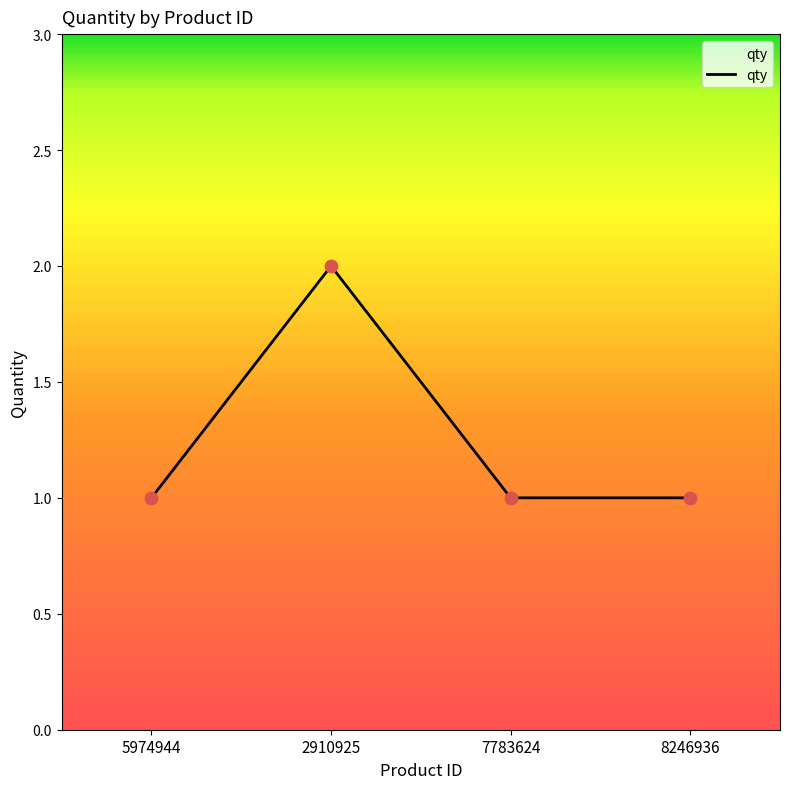

Approximately how many times larger is the value at 2910925 compared to 7783624?

2.0